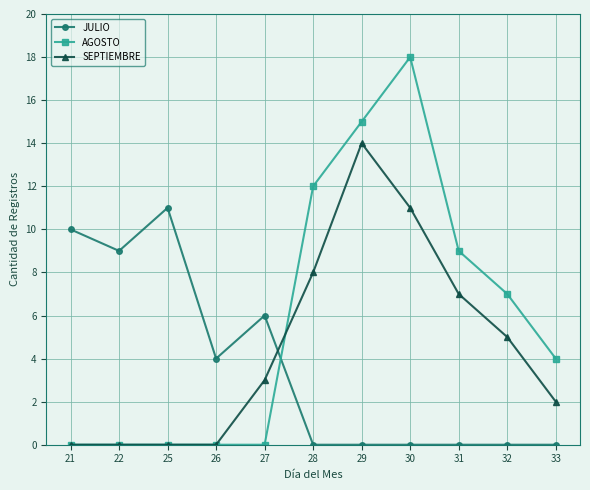

Reading left to right, what are all the values shown in this chart?

JULIO: 10	9	11	4	6	0	0	0	0	0	0
AGOSTO: 0	0	0	0	0	12	15	18	9	7	4
SEPTIEMBRE: 0	0	0	0	3	8	14	11	7	5	2